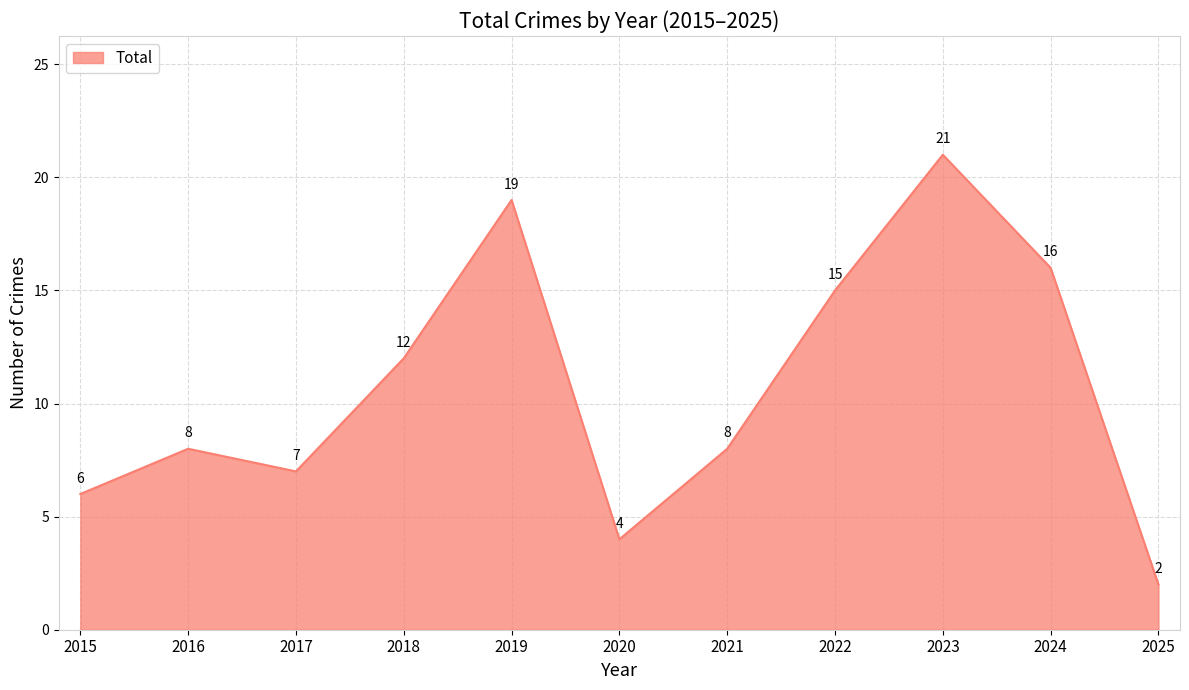

The value at 2016 is 8. True or false?

True